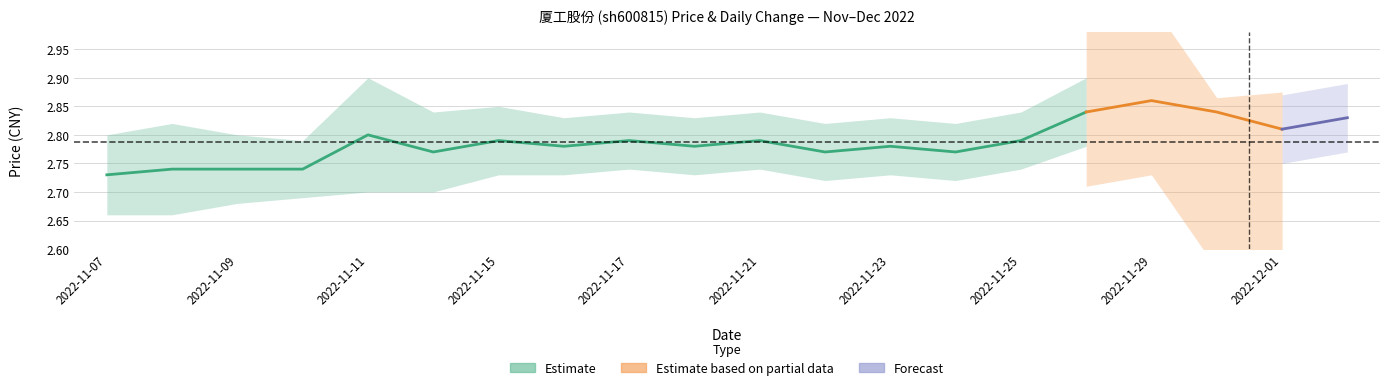

Does the chart display data point markers on the line(s)?

No